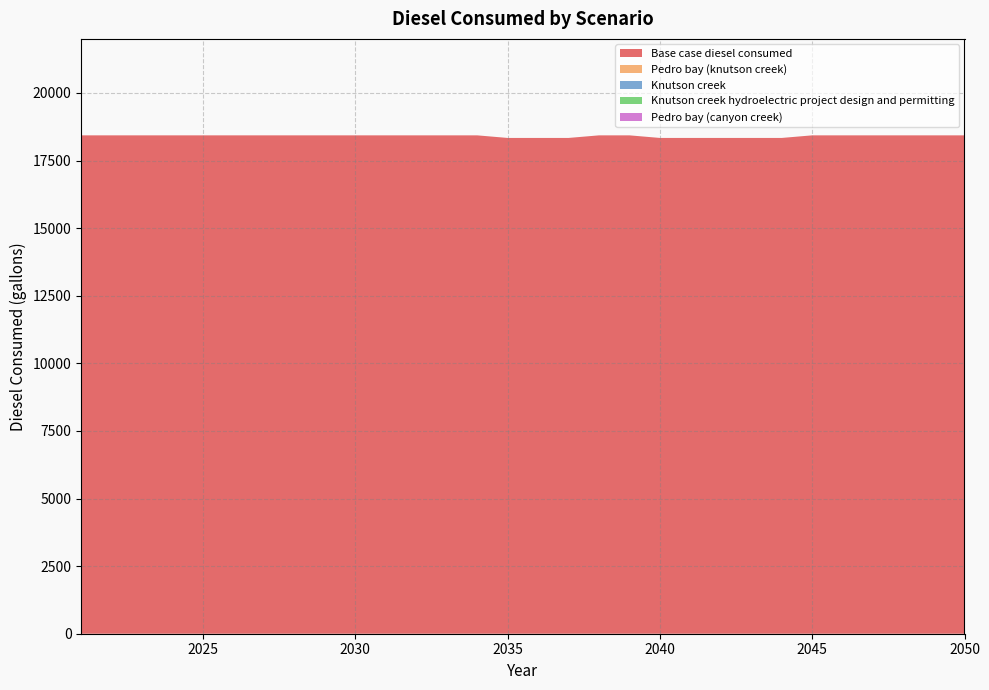

How many lines are shown in the chart?

5